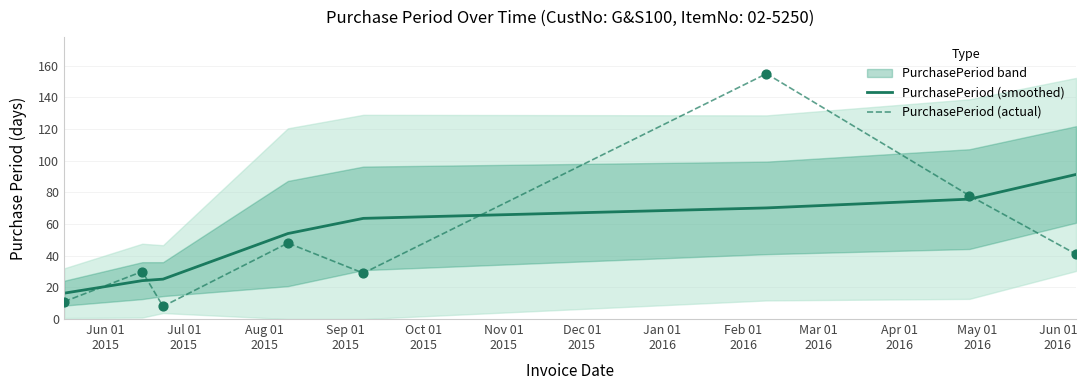

What is the maximum value for PurchasePeriod (actual)?

155.0